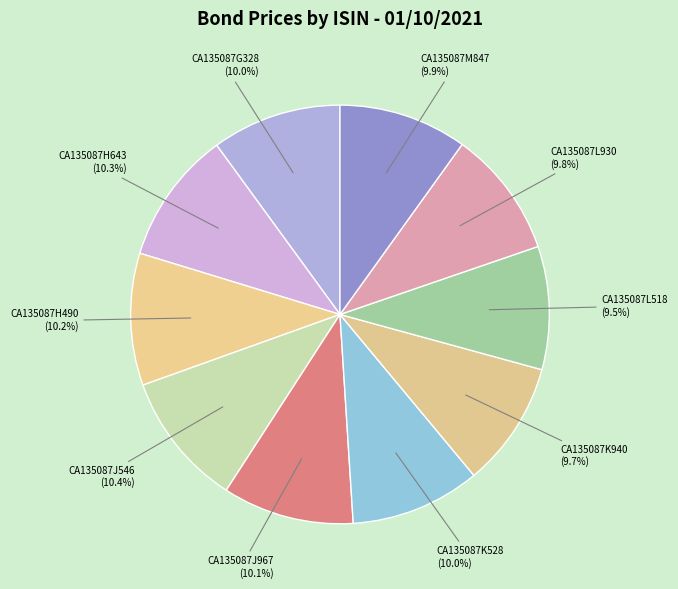

Combined, what portion of the pie is CA135087J546 and CA135087K940?

20.1%